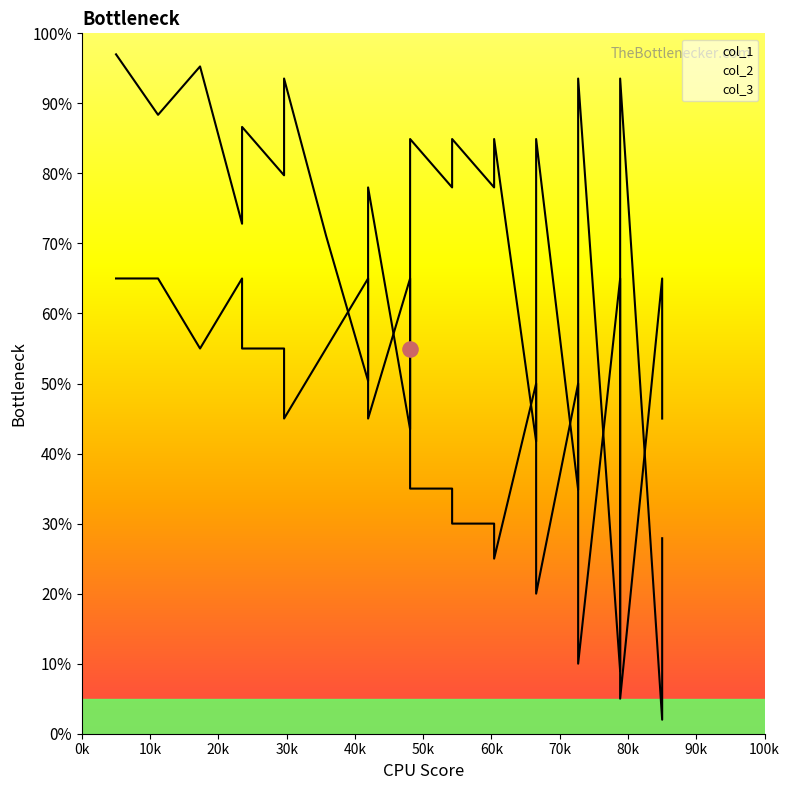

Is the value of col_2 at 22 greater than the value of col_1 at 20?

No